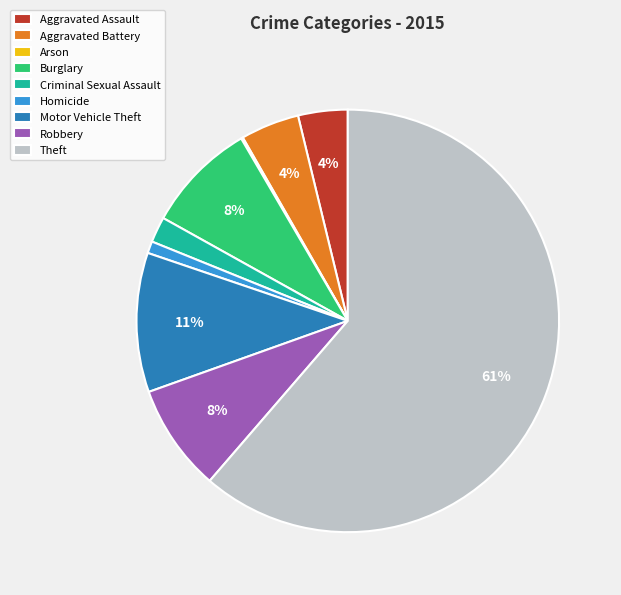

Between Theft and Motor Vehicle Theft, which is larger?

Theft